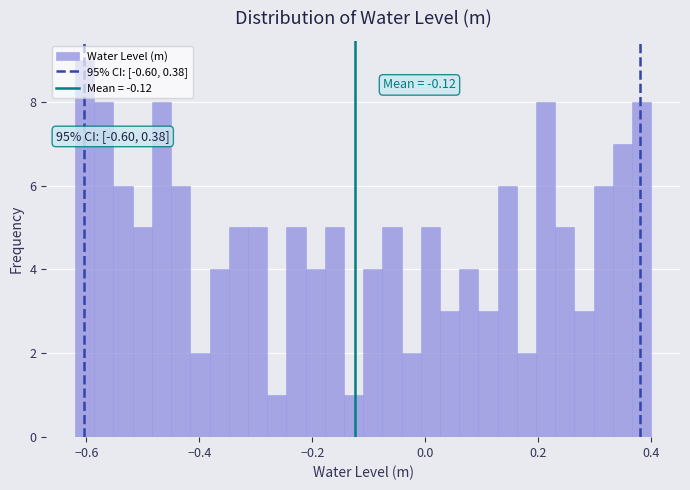

Read against the x-axis, roughly where is the centre of the tallest bar?

-0.60